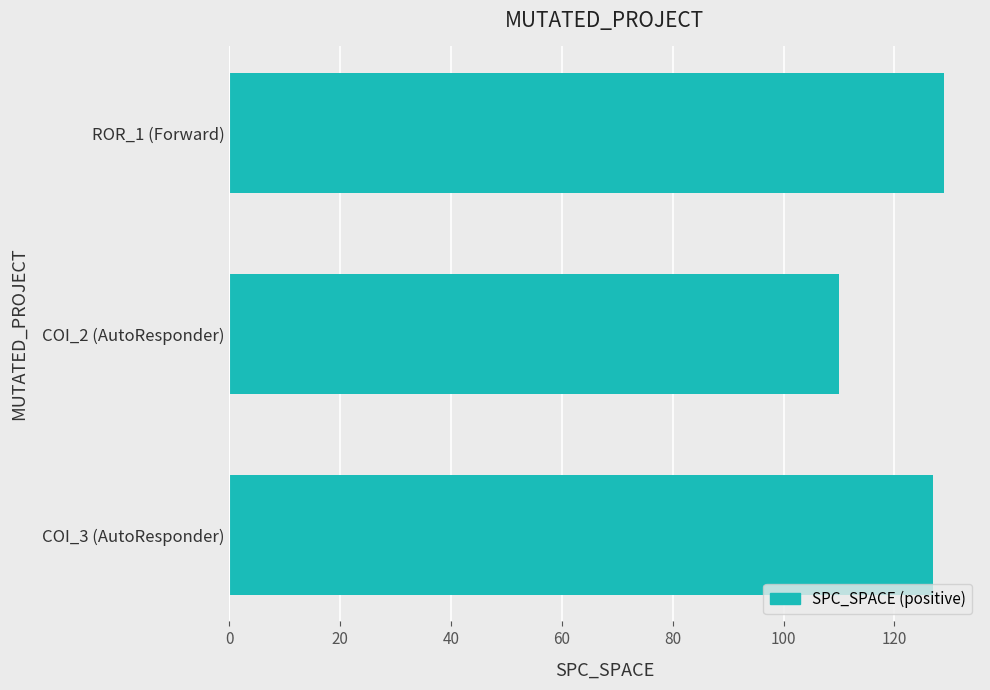

What is the difference between the maximum and minimum values?

19